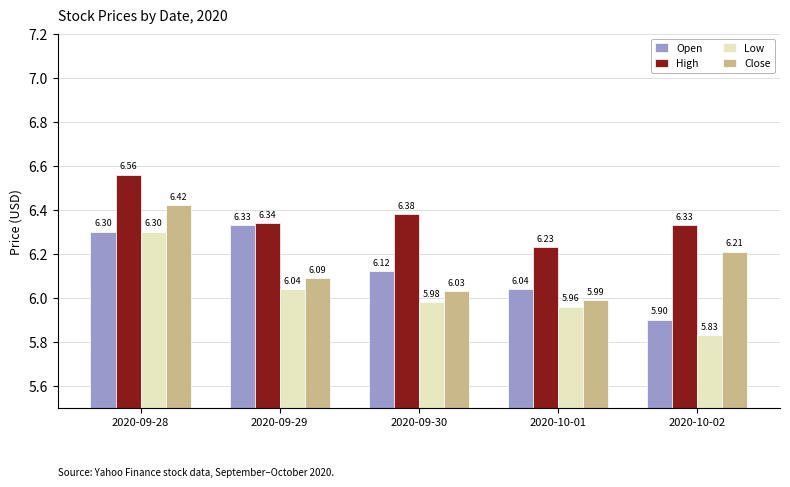

List the series in order of their peak value, lowest first.

Low, Open, Close, High